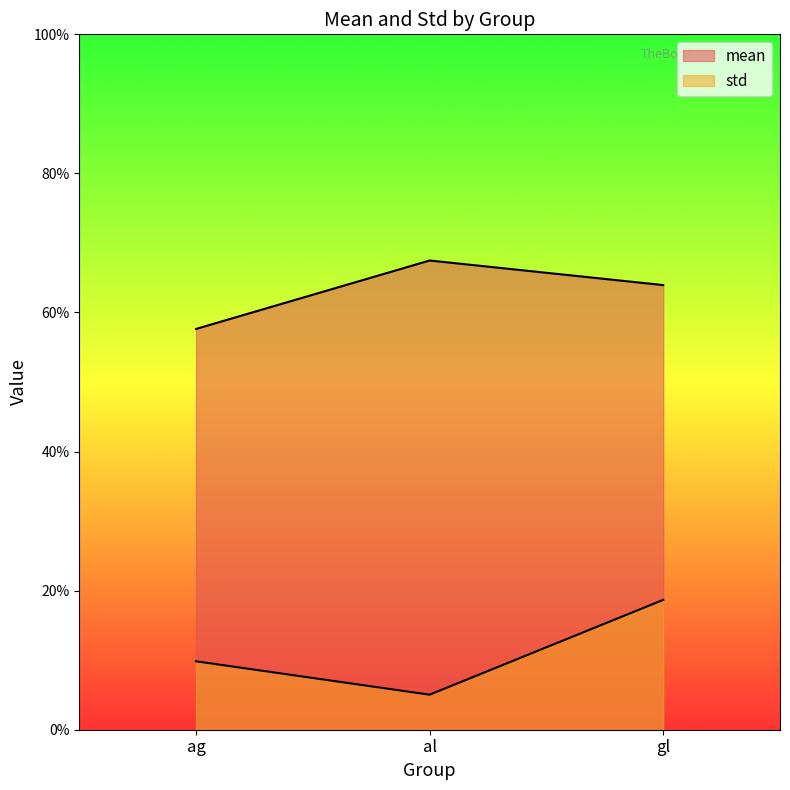

Which series has the largest range (max minus min)?

std